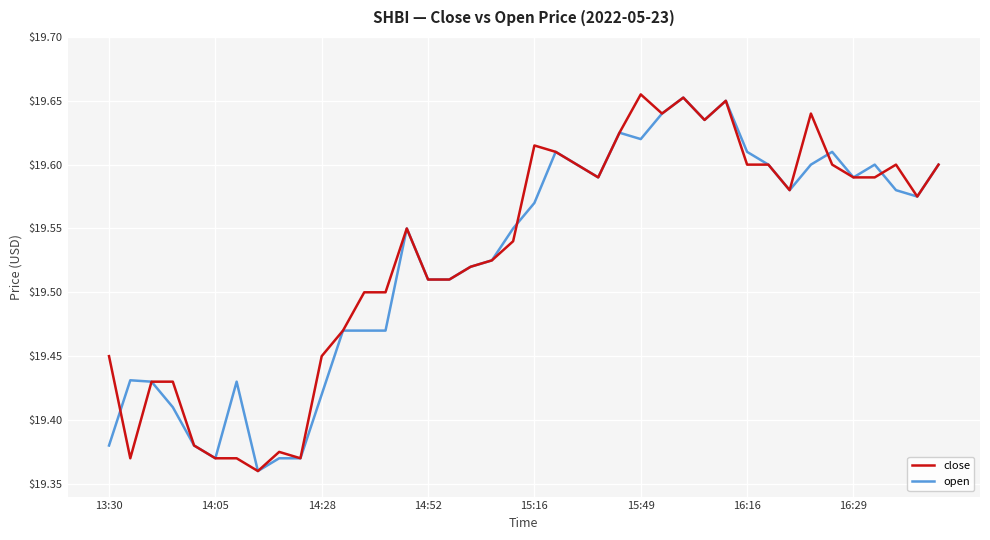

Which series has the largest range (max minus min)?

close